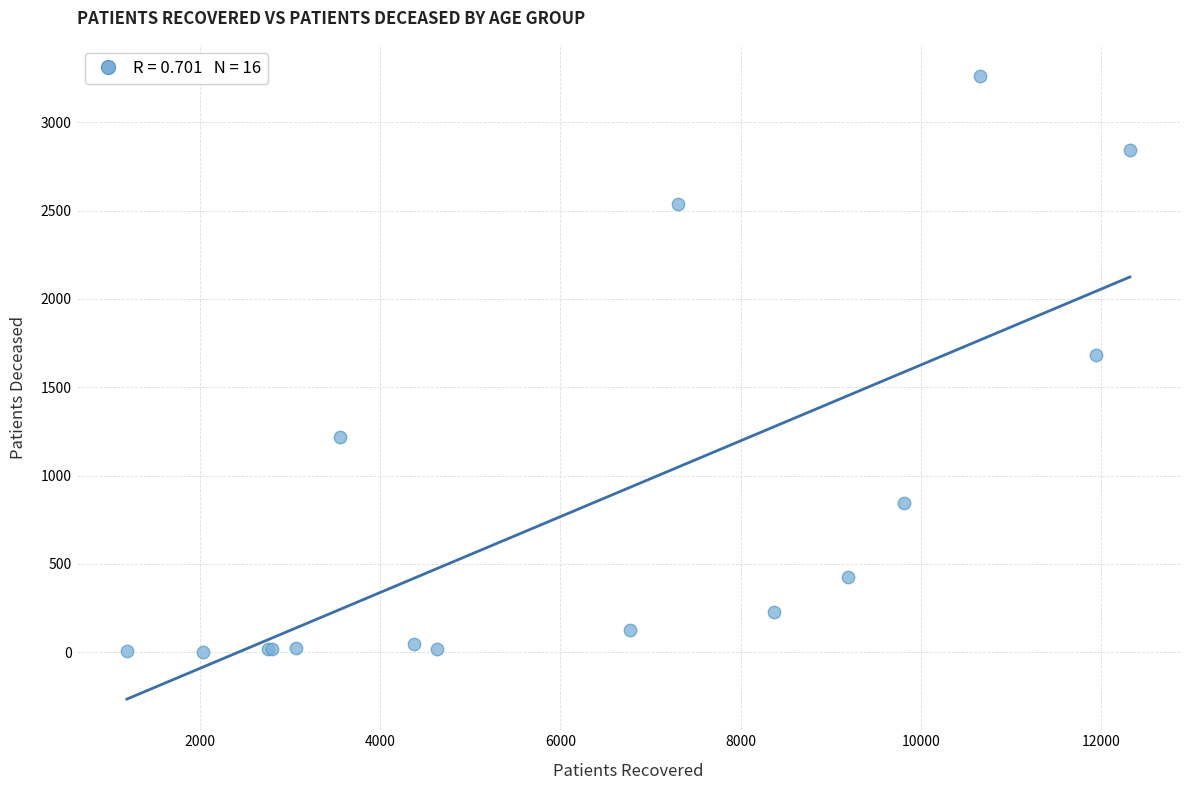

What Y value in the scatter plot is closest to 1632?

1684